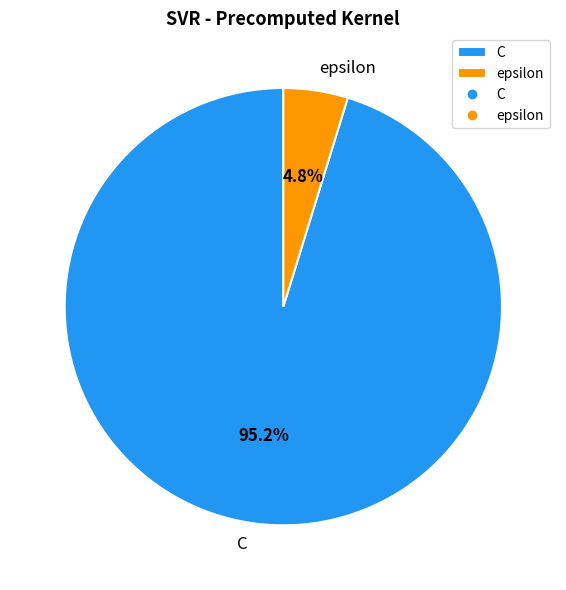

To the nearest percent, what is the difference between the largest and smallest slice percentages?

90%